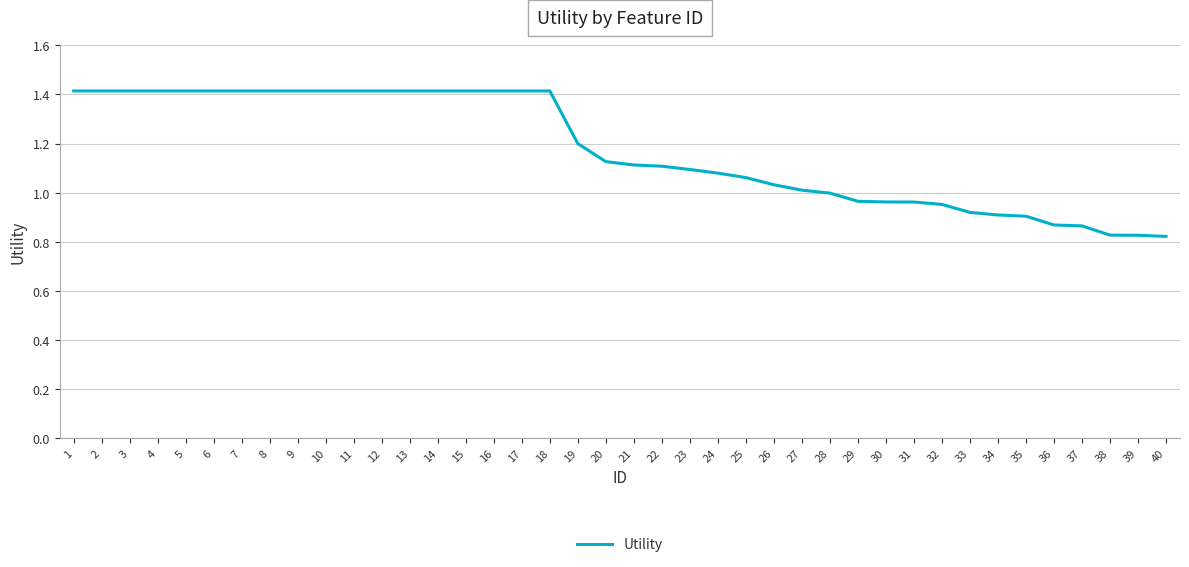

What is the difference between the values at 13 and 23?

0.3